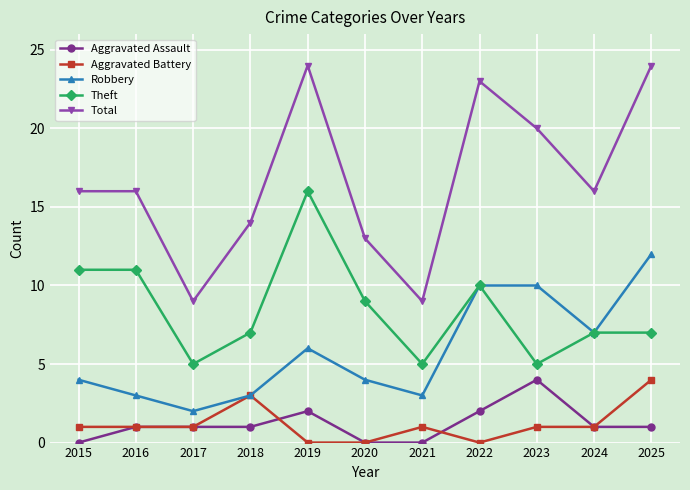

True or false: Aggravated Assault and Total cross at least once.

False